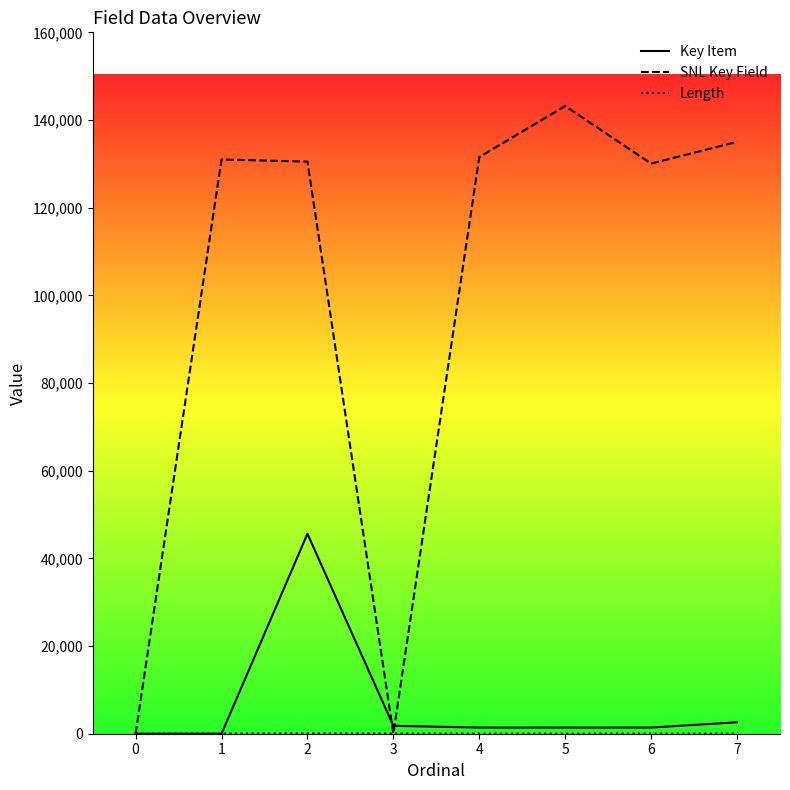

At which category does Key Item reach its first local peak?

2